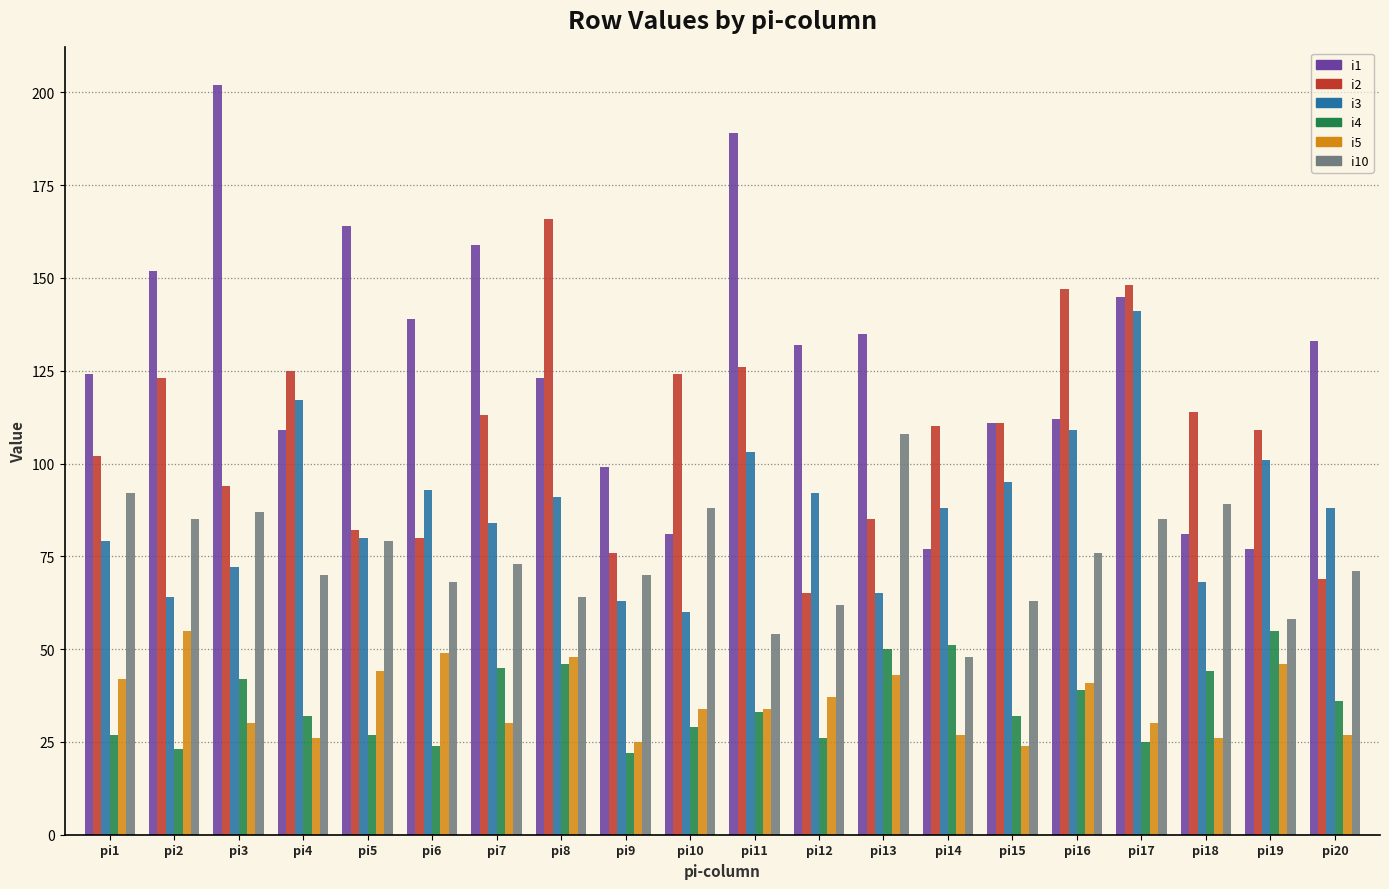

What are all the series names shown in the legend?

i1, i2, i3, i4, i5, i10